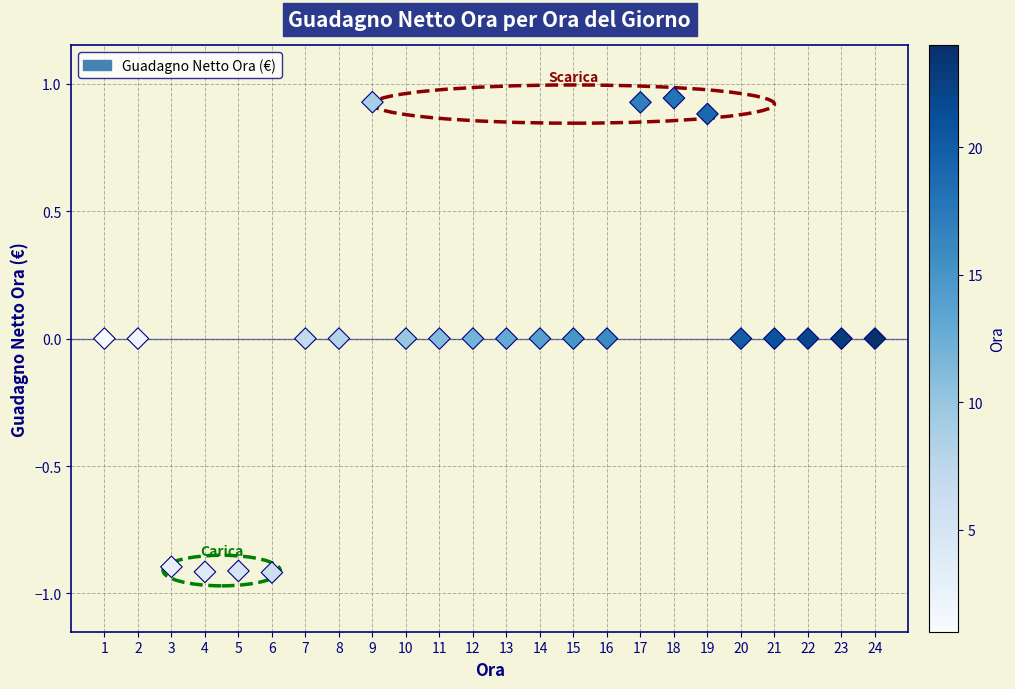

What is the range of Y values (max minus min)?

1.9